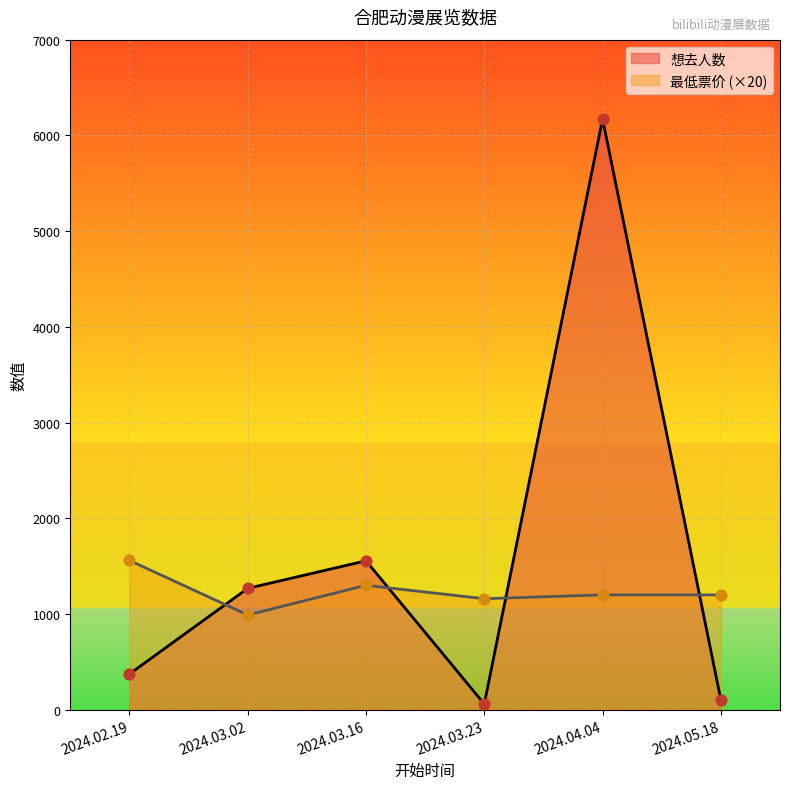

What is the total value across all series at 2024.04.04?

7372